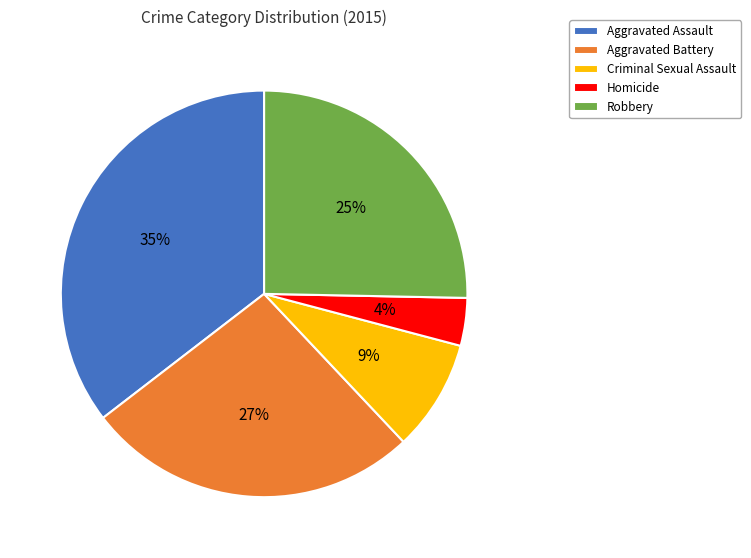

Which category has the smallest portion of the pie?

Homicide